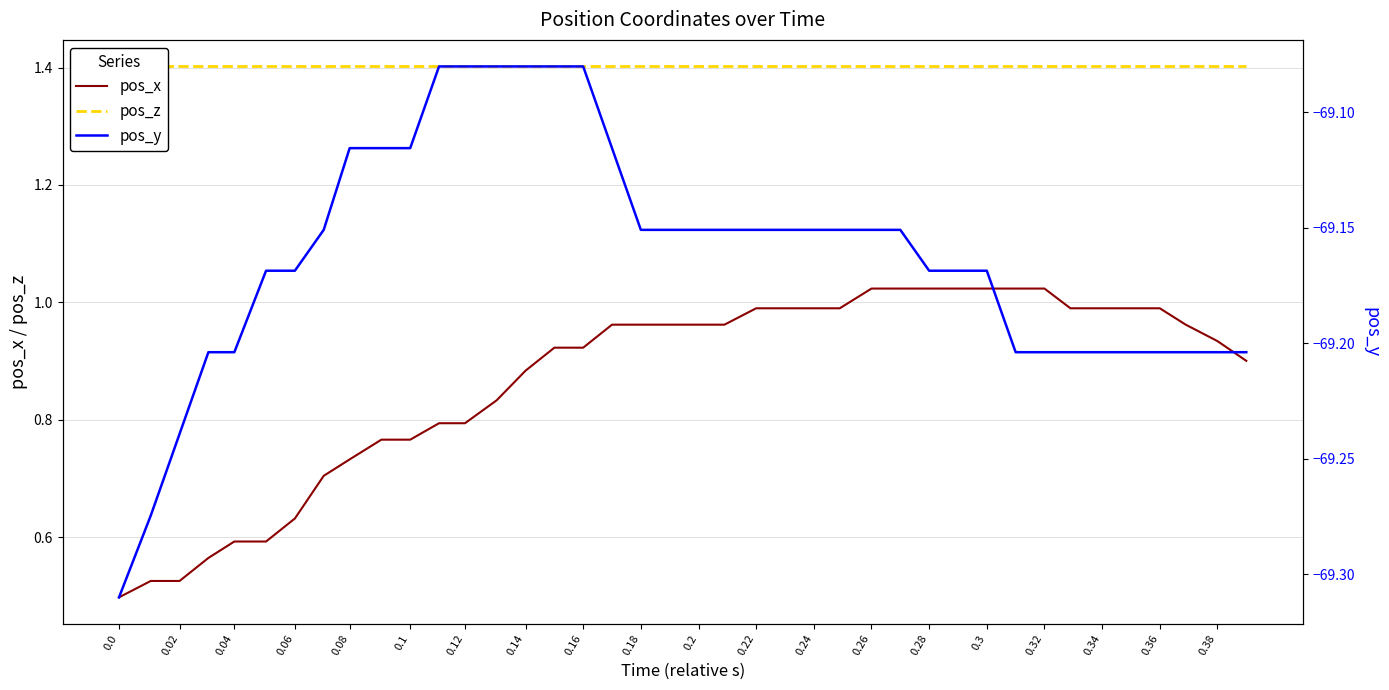

The value of pos_x at 0.32 is 0.6. True or false?

False